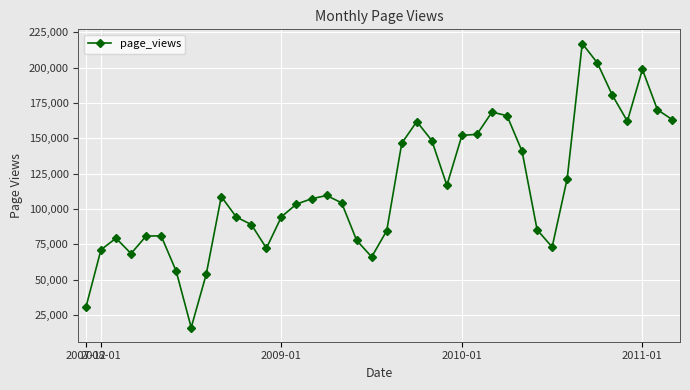

What is the sum of all values?

4575071